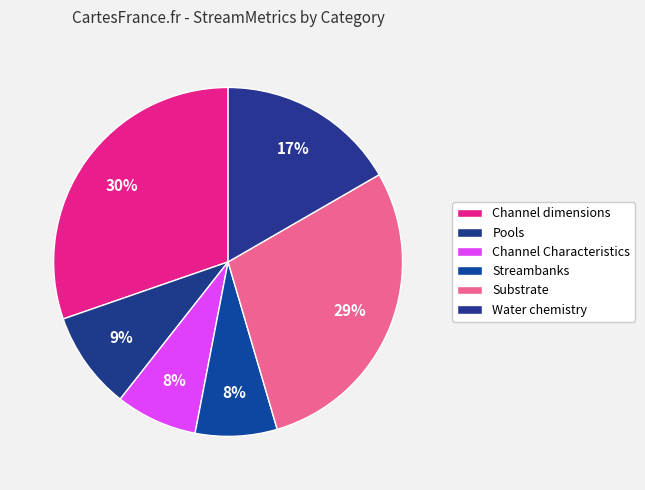

How many segments does this pie chart have?

6